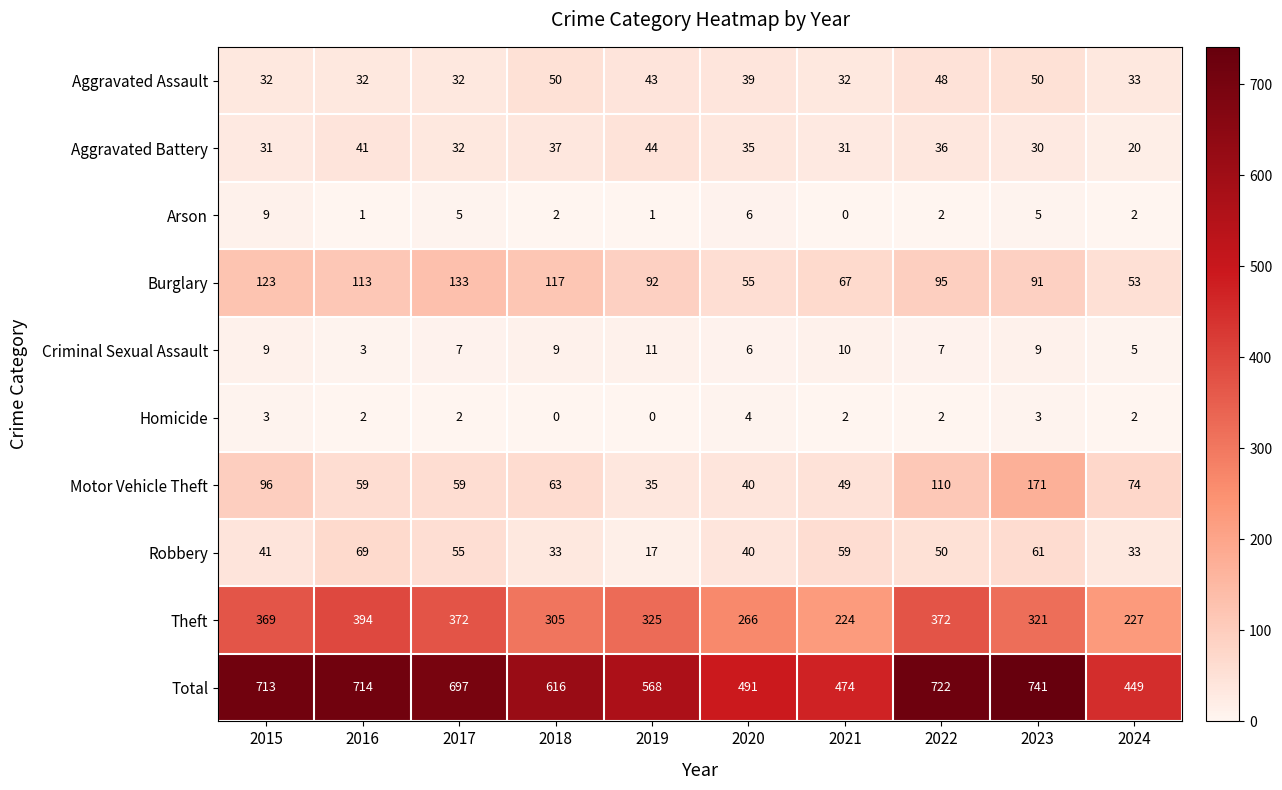

List the series in order of their peak value, highest first.

Total, Theft, Motor Vehicle Theft, Burglary, Robbery, Aggravated Assault, Aggravated Battery, Criminal Sexual Assault, Arson, Homicide